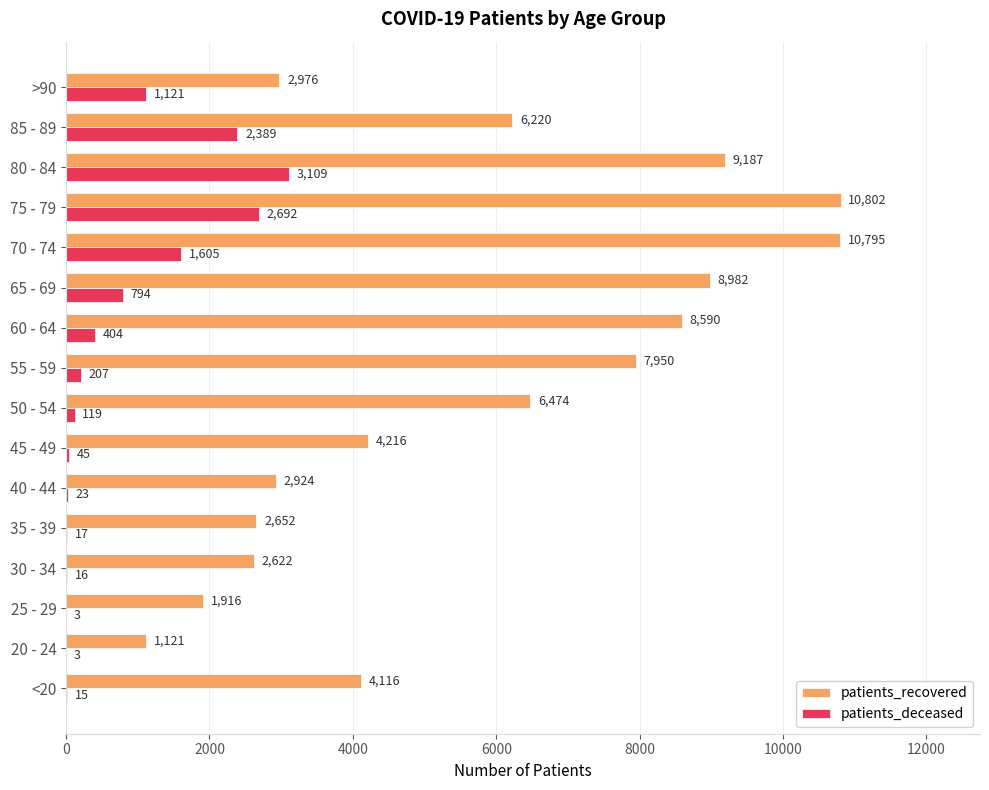

What is the sum of all patients_deceased values?

12562